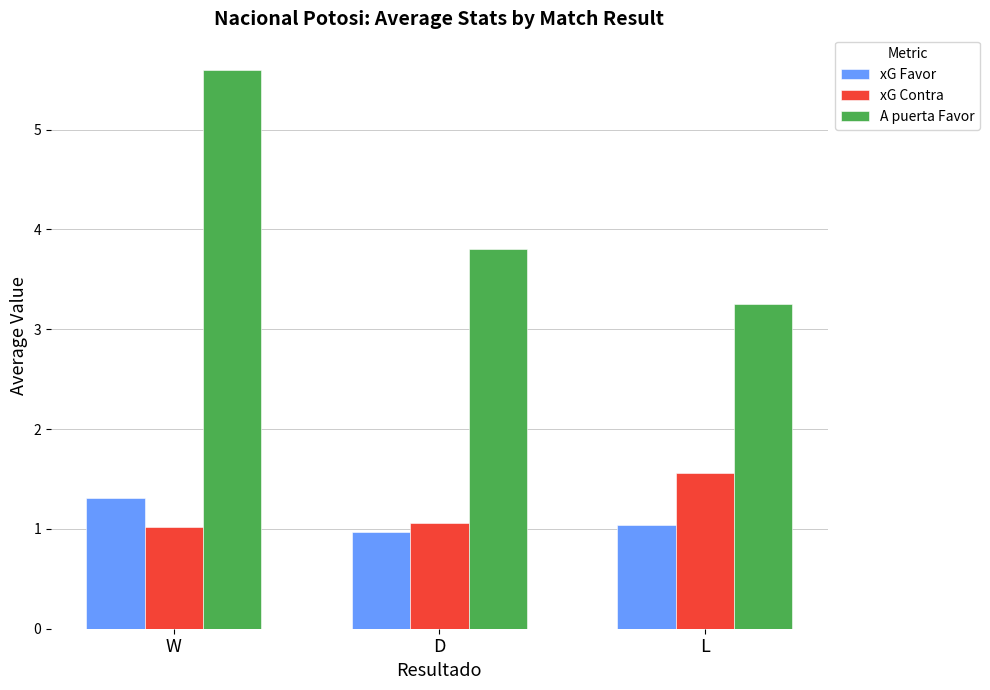

What is the difference between the maximum and minimum values in the xG Contra series?

0.5